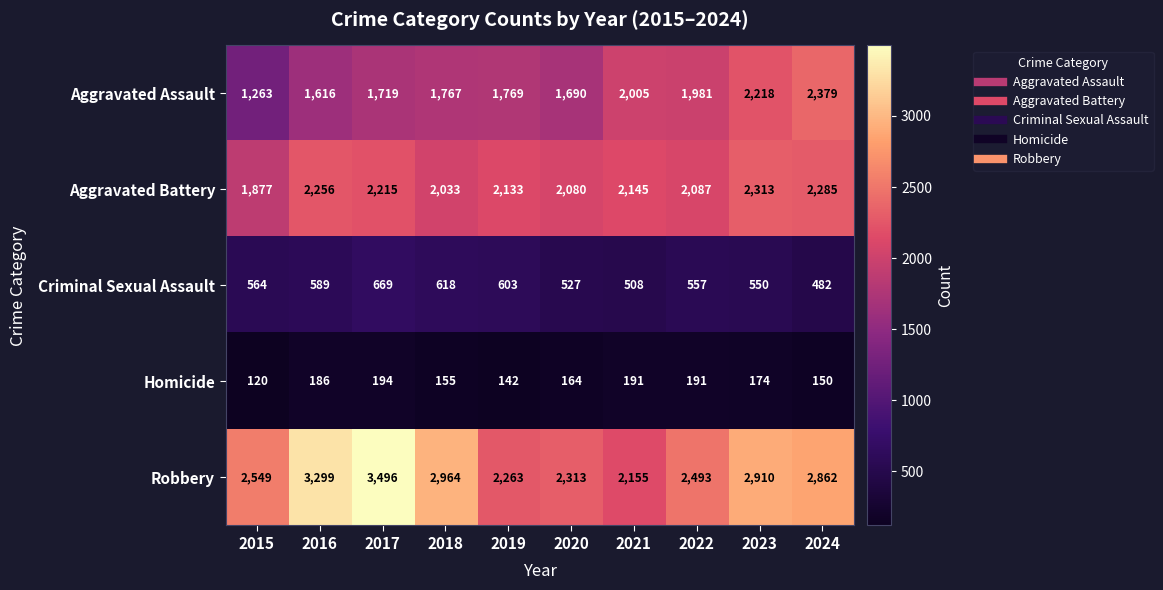

True or false: Aggravated Battery has a value of 2285 at 2024.

True